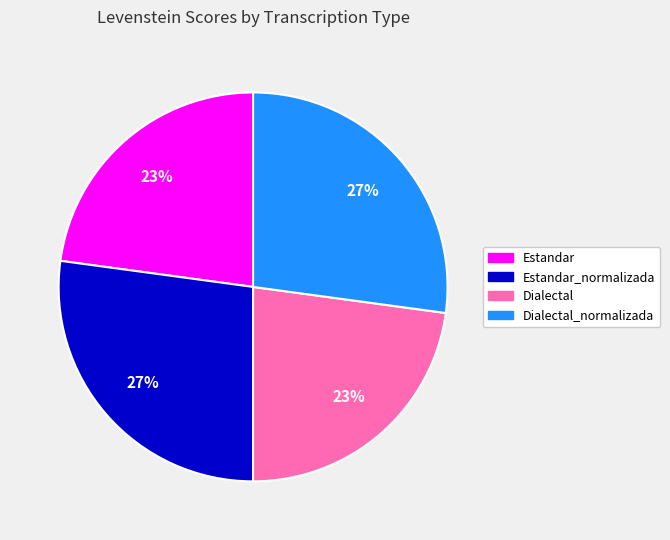

To the nearest percent, what is the difference between the largest and smallest slice percentages?

4%